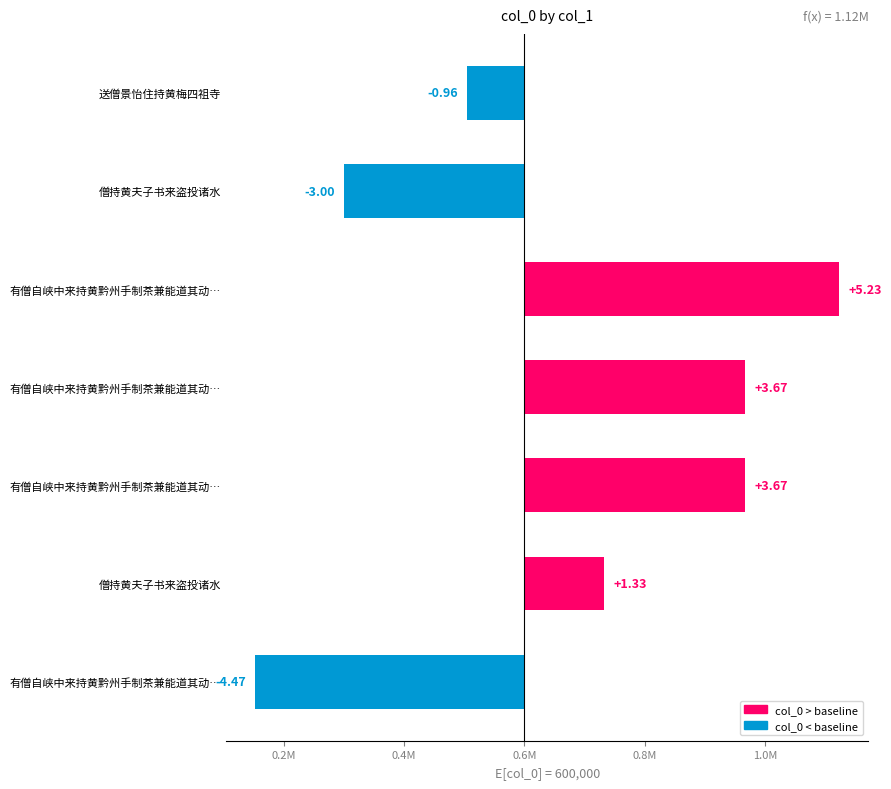

How many values are above zero?

4